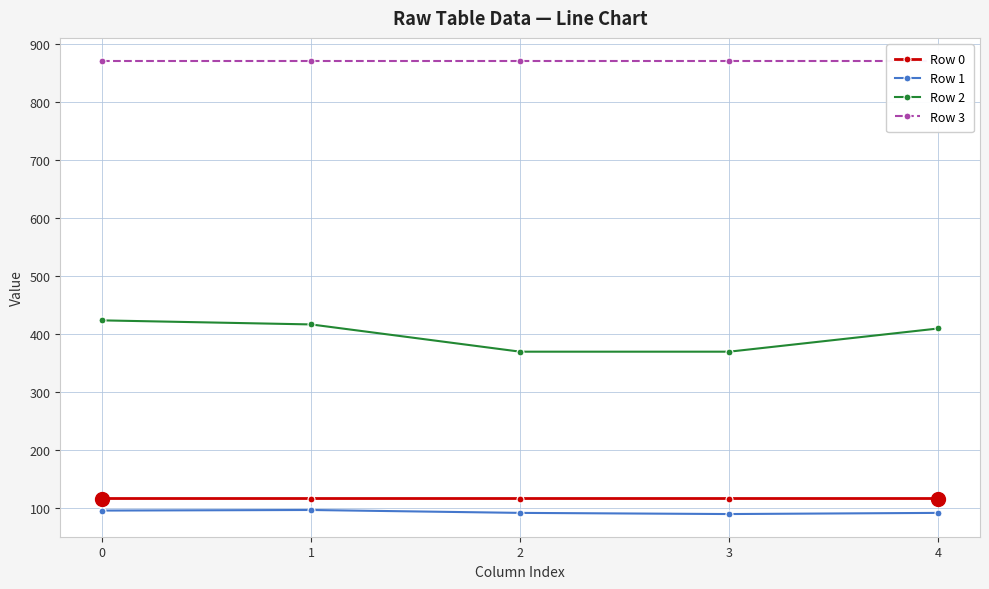

How many series are shown in this chart?

4